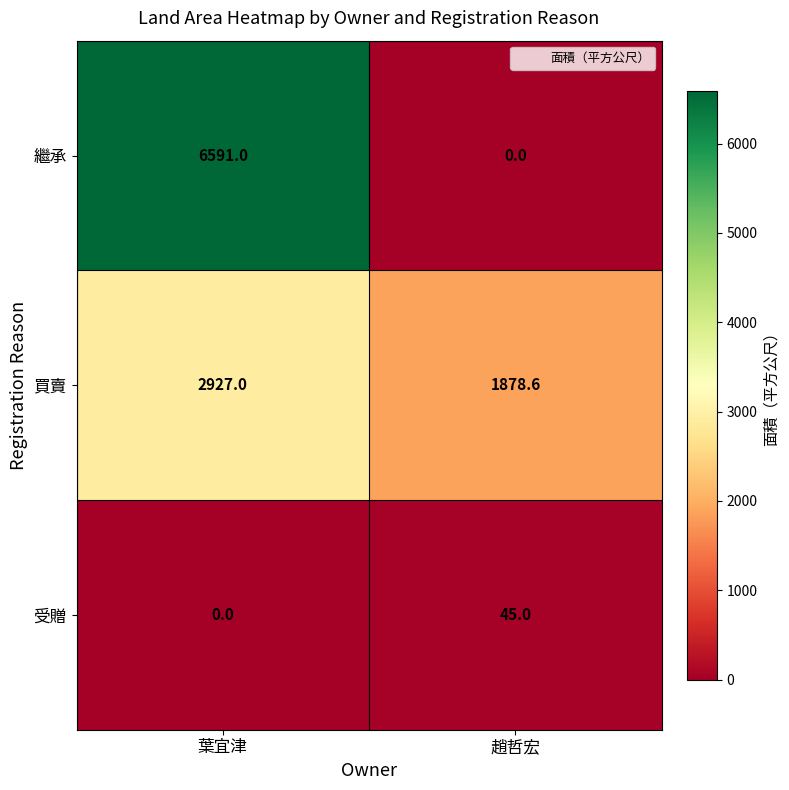

Which series has the widest spread of values?

繼承